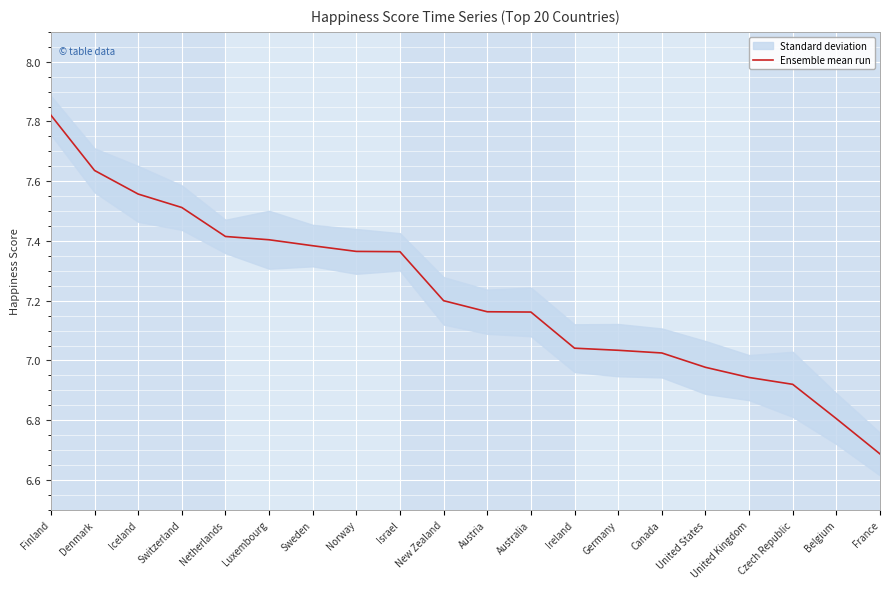

What position from the left is Czech Republic?

18